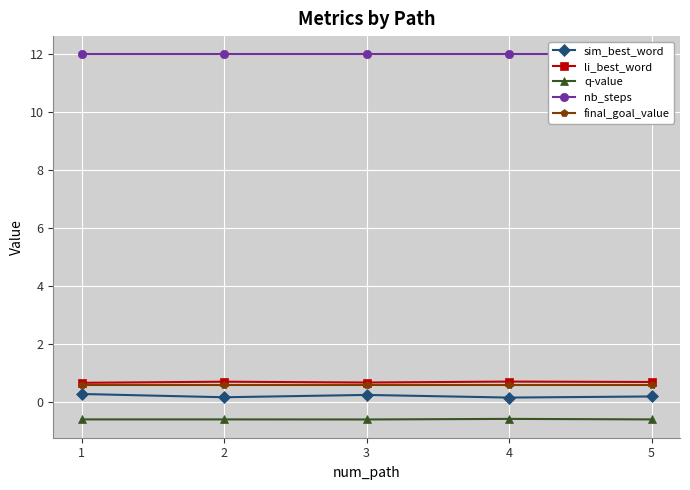

Reading right to left, transcribe all the data shown in this chart.

sim_best_word: 5=0.2	4=0.1	3=0.2	2=0.2	1=0.3
li_best_word: 5=0.7	4=0.7	3=0.7	2=0.7	1=0.7
q-value: 5=-0.6	4=-0.6	3=-0.6	2=-0.6	1=-0.6
nb_steps: 5=12.0	4=12.0	3=12.0	2=12.0	1=12.0
final_goal_value: 5=0.6	4=0.6	3=0.6	2=0.6	1=0.6